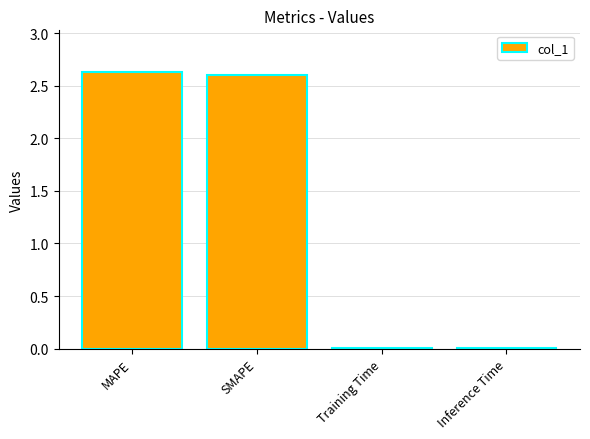

Which has a higher value, Inference Time or SMAPE?

SMAPE